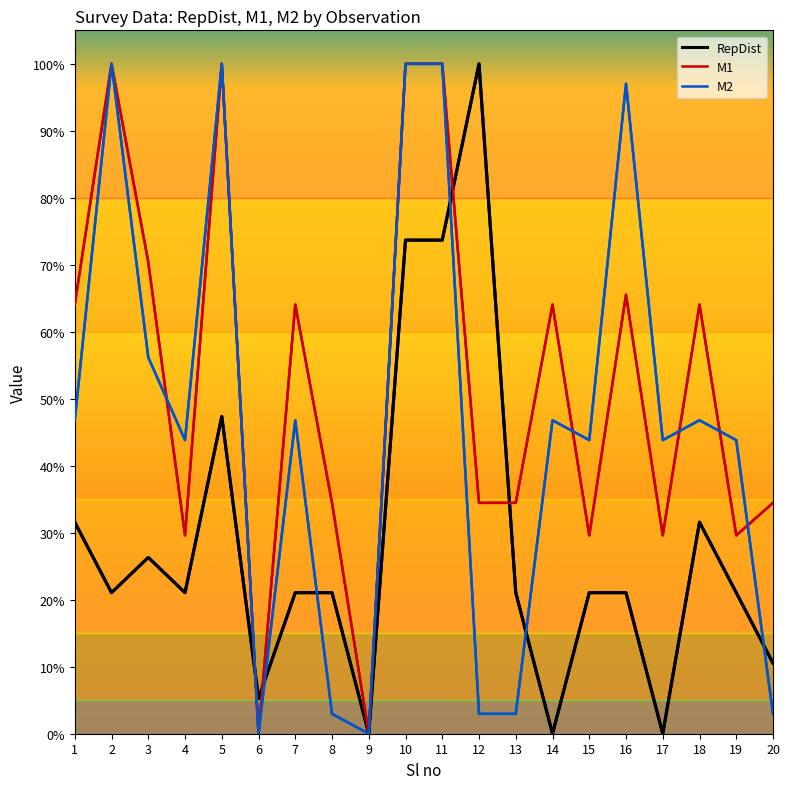

What is the sum of the M1 values at 13 and 3?

104.9